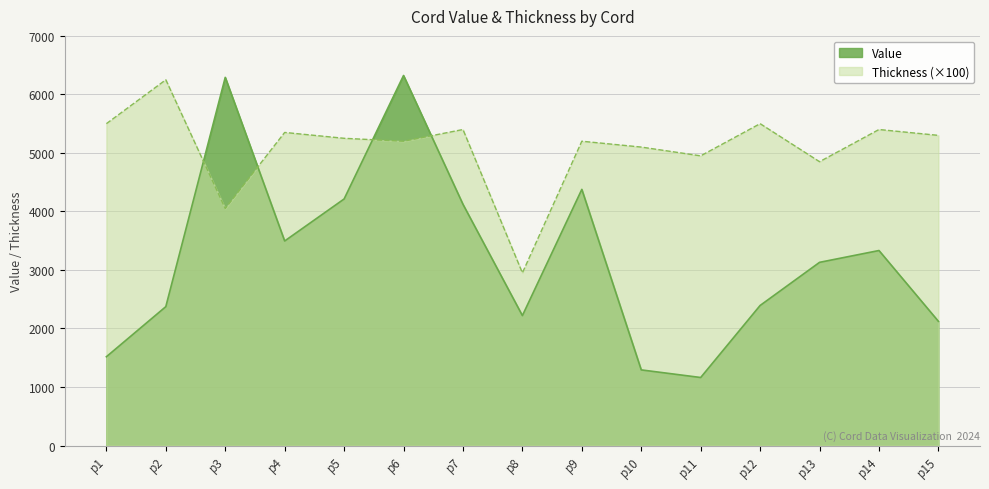

Where does the Value series first go above 3130?

p3